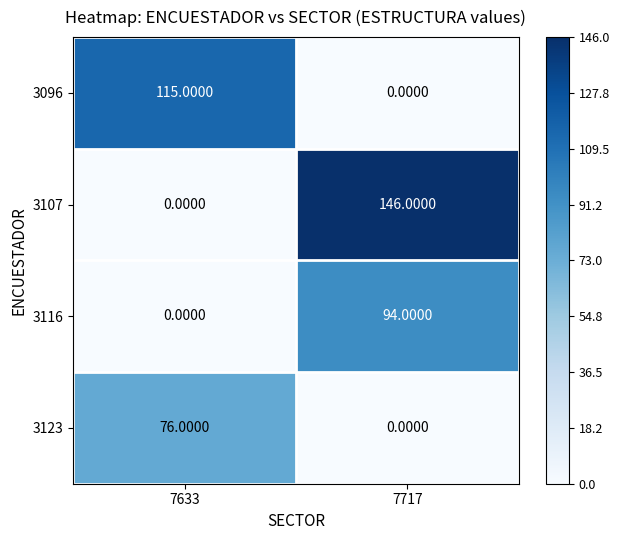

Which series changed the most between 7633 and 7717?

3107